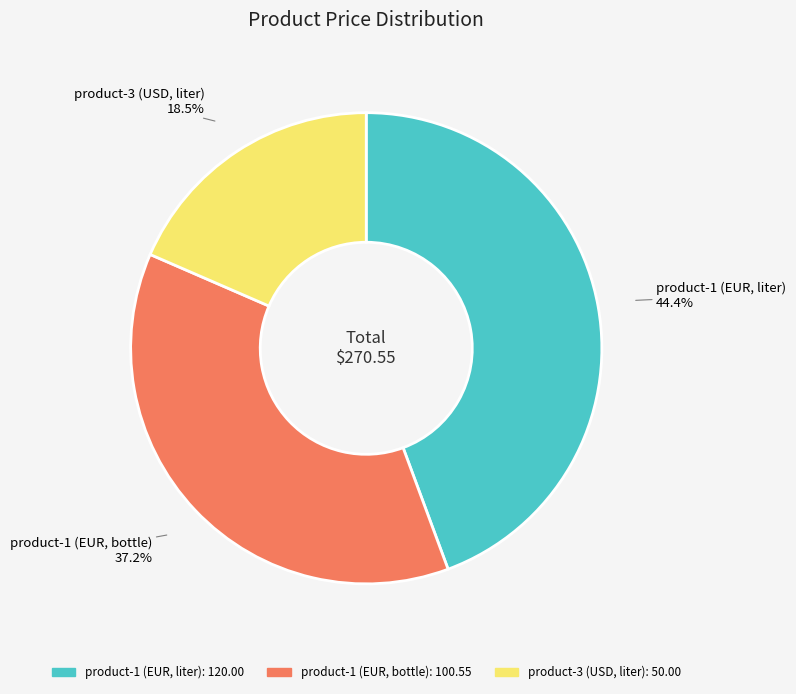

How many slices are in this pie chart?

3